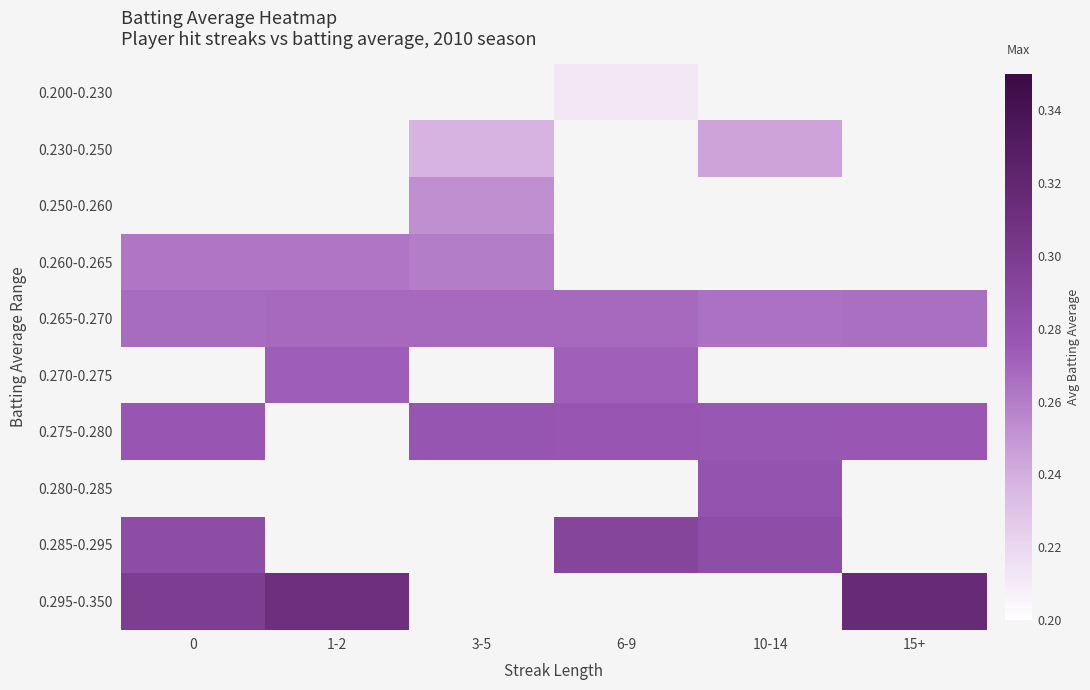

Which category has the lowest value in the 0.265-0.270 series?

10-14